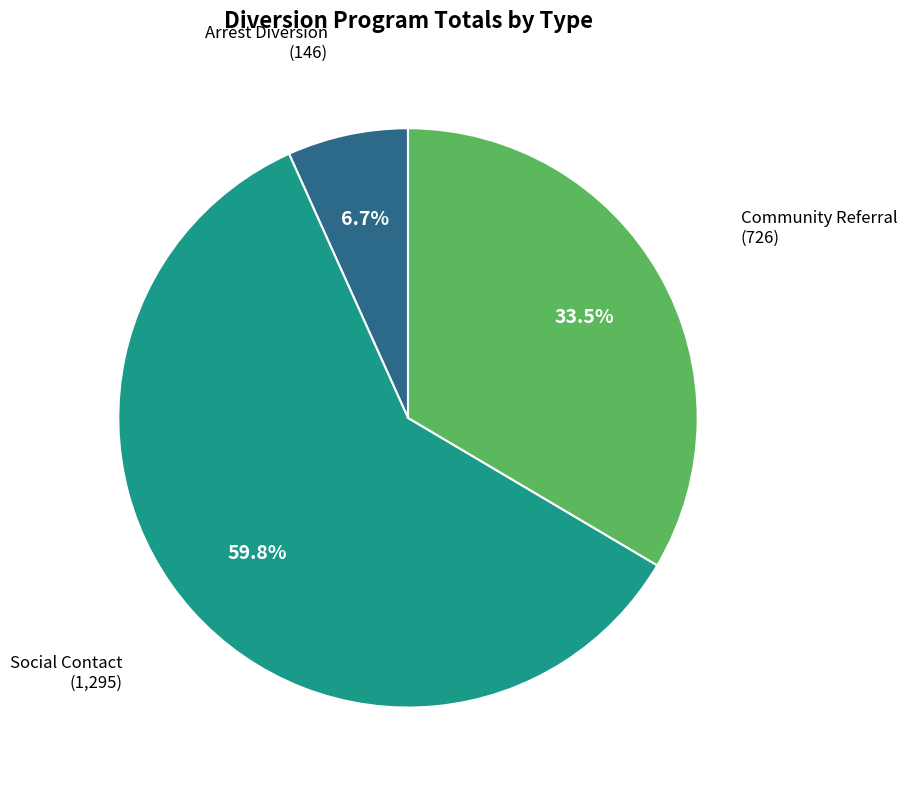

Is there any slice that represents more than half of the pie?

Yes